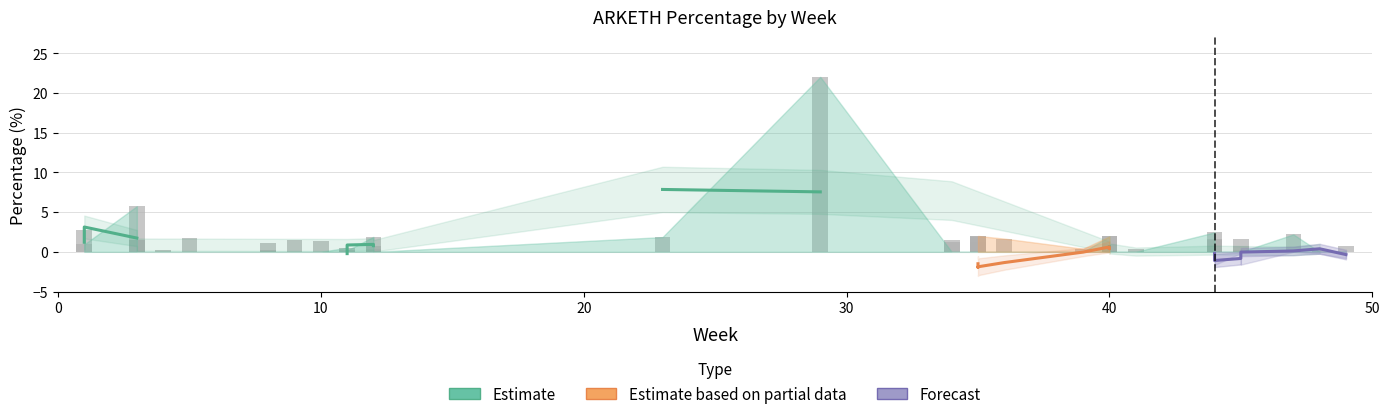

Is it true that the value at 6 is 2.8?

False